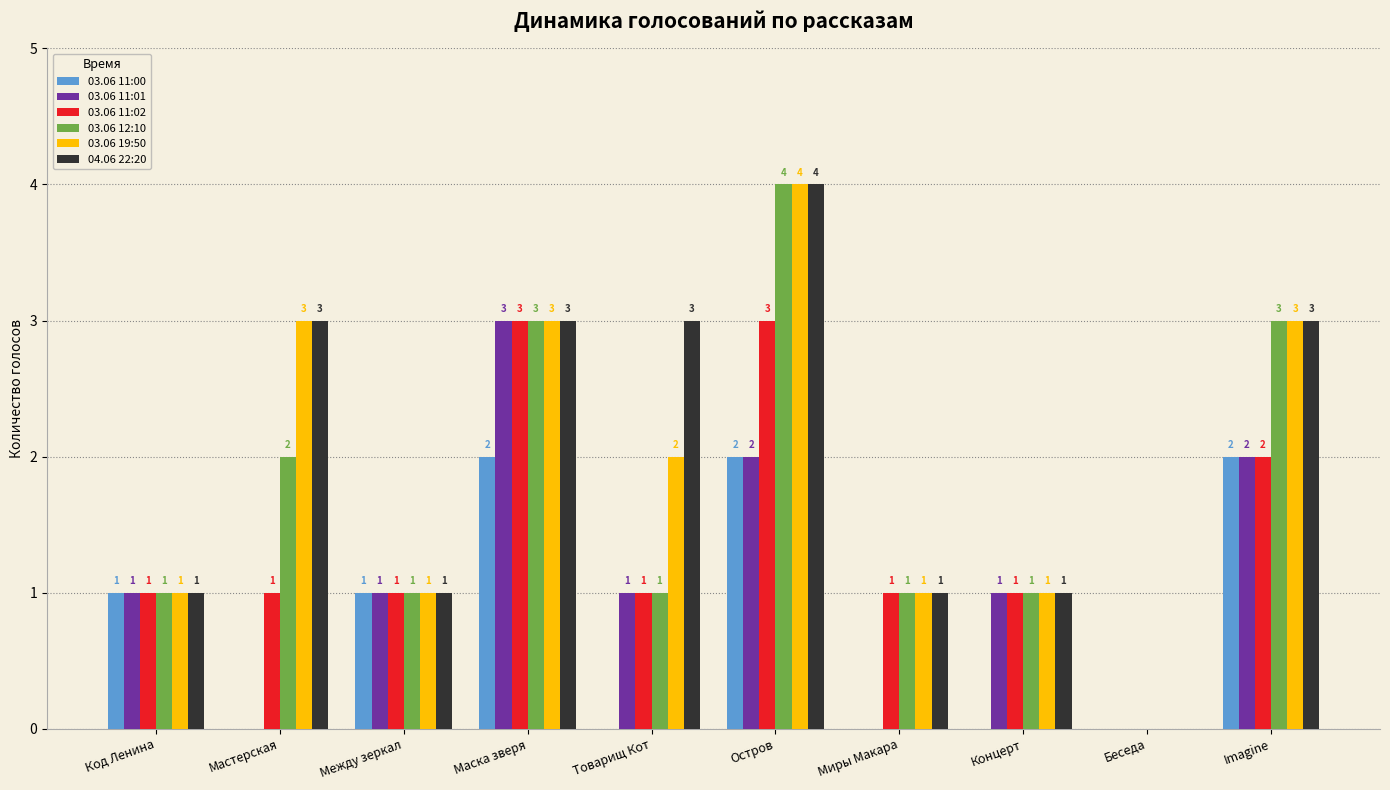

Count the number of categories in the chart.

10